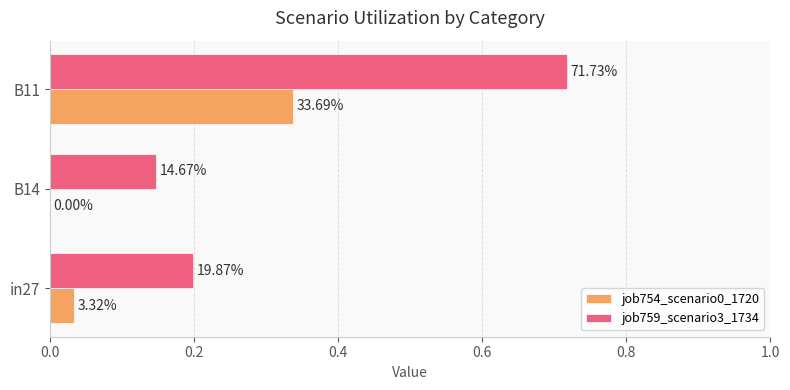

Count the number of categories in the chart.

3